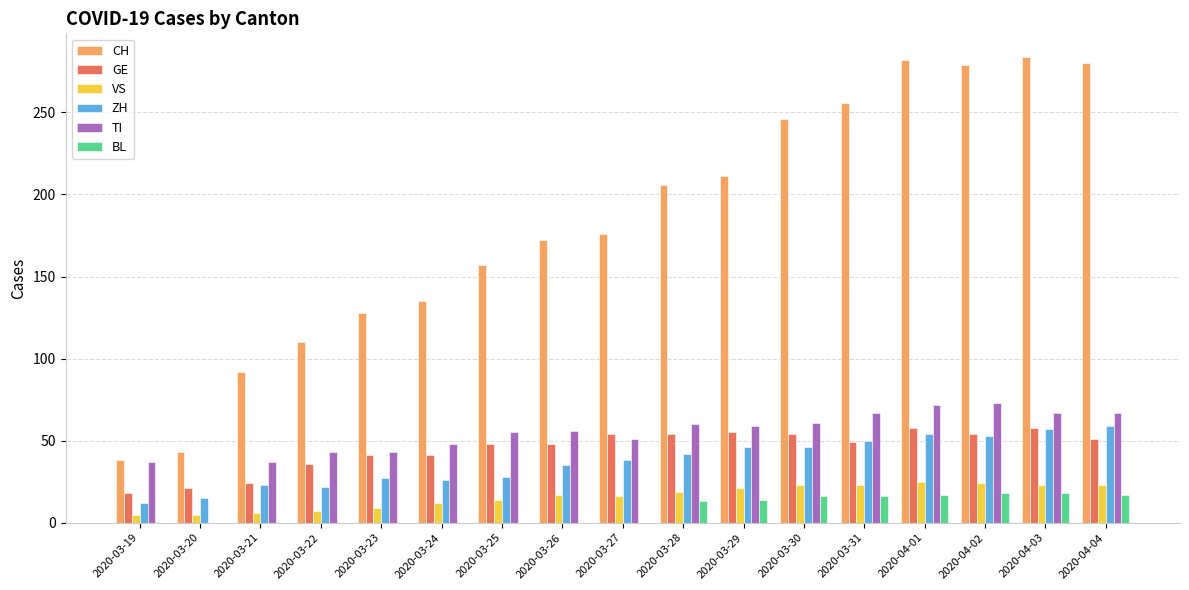

The TI series shows 48 at 2020-03-24. True or false?

True